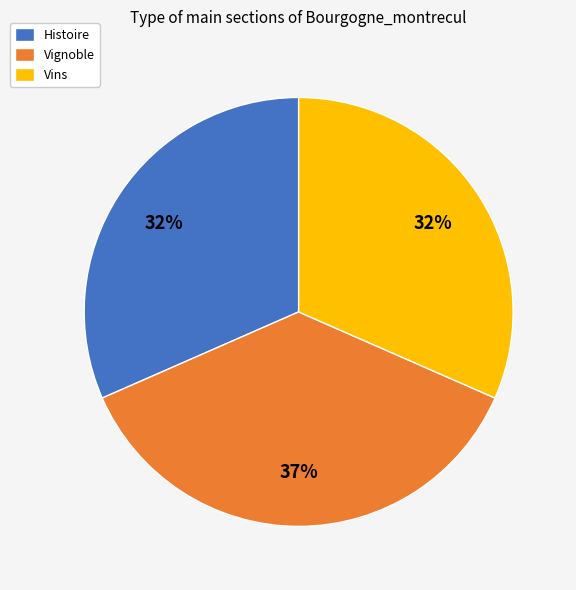

Combined, do Vignoble and Histoire account for over 50%?

Yes